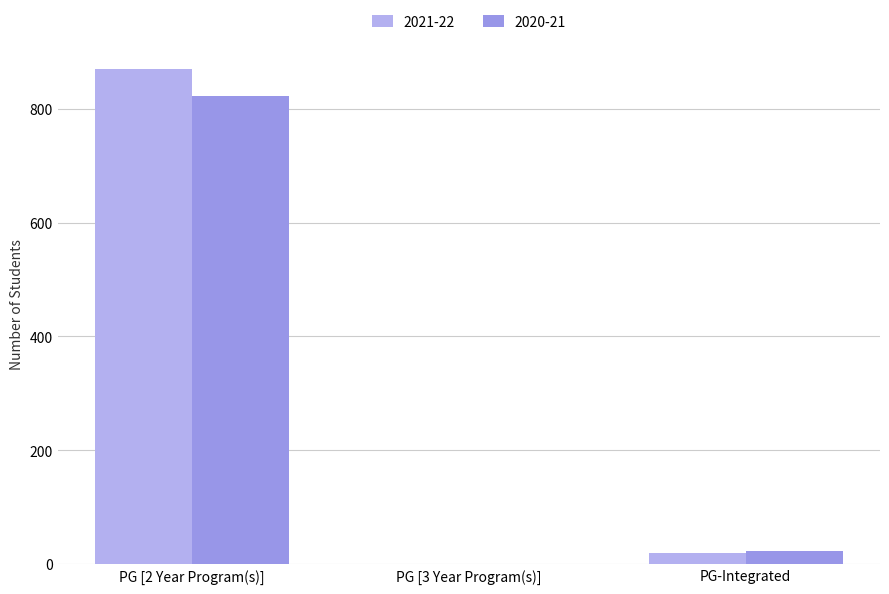

What is the spread (max minus min) of values at PG [2 Year Program(s)]?

48